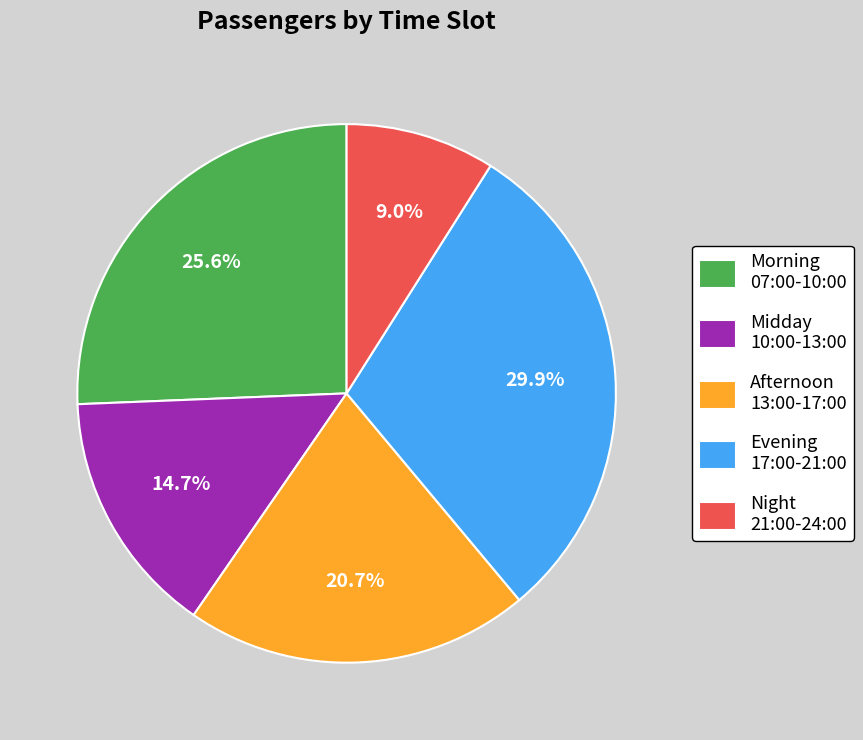

Approximately how many times larger is the value at Midday 10:00-13:00 compared to Night 21:00-24:00?

1.6